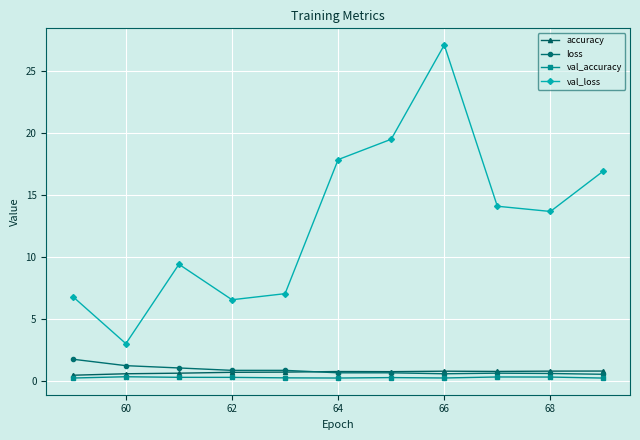

What is the value of the loss point at the 5th from the left?

0.8